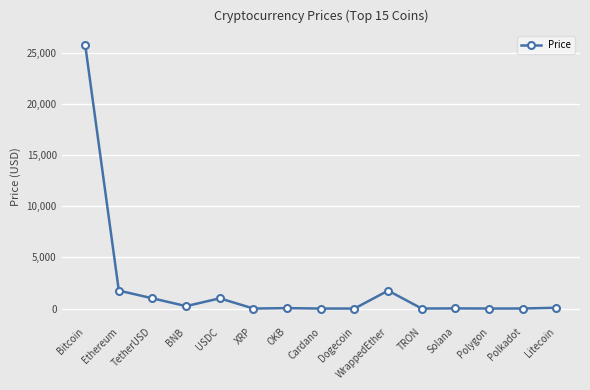

What is the label of the 8th point from the left?

Cardano